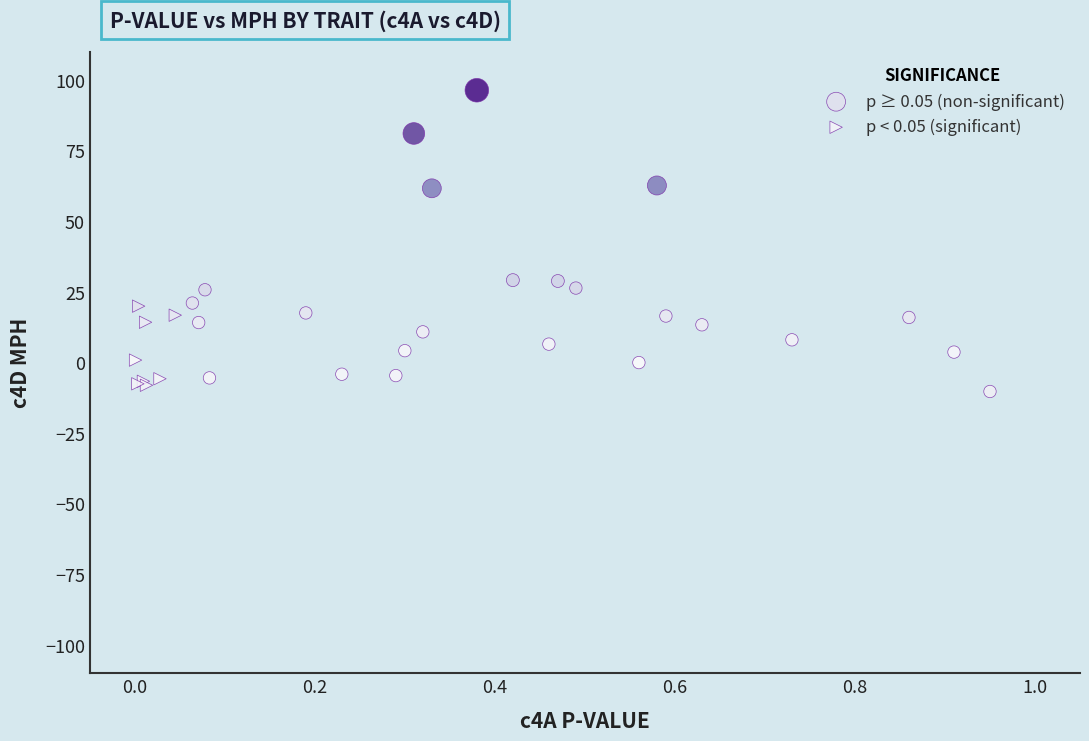

What are all the series names shown in the legend?

p ≥ 0.05 (non-significant), p < 0.05 (significant)